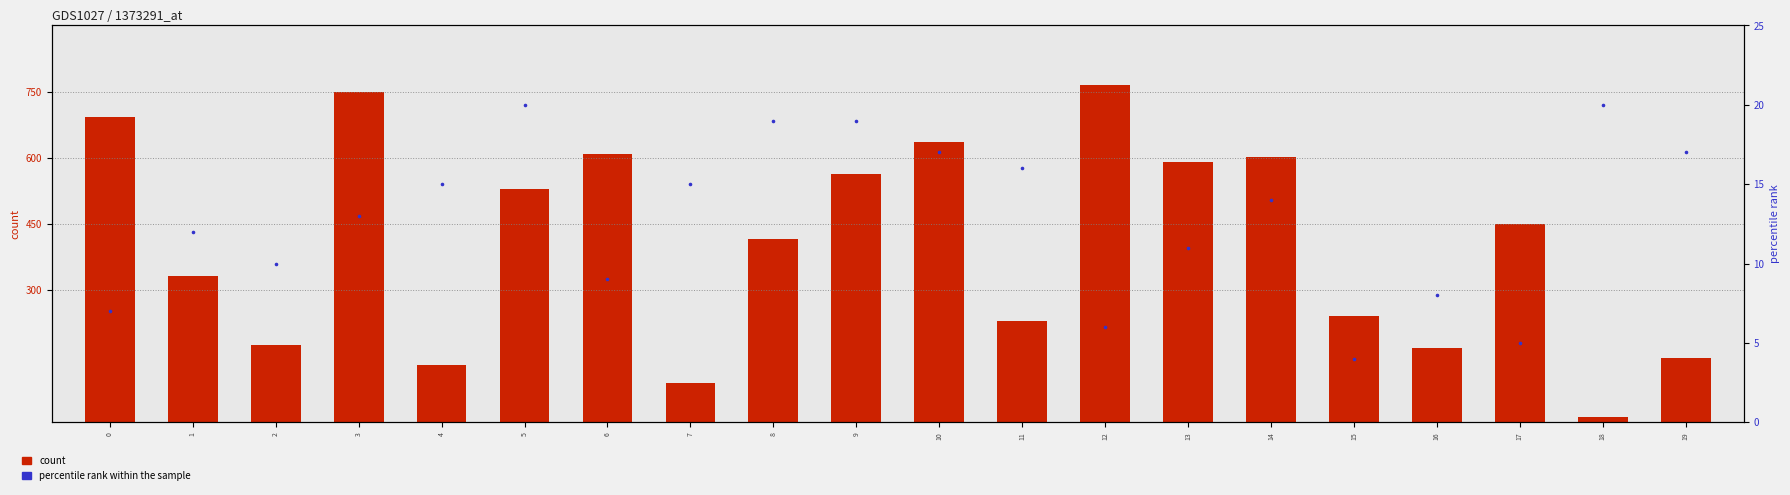

Is the value of percentile rank within the sample at 10 greater than the value of count at 11?

No